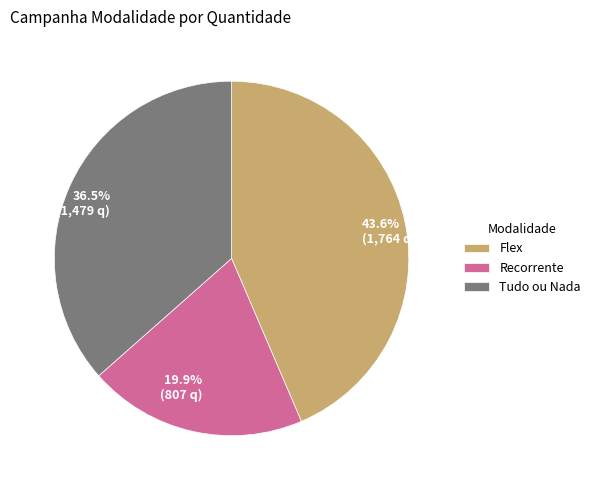

Does any single category account for the majority?

No